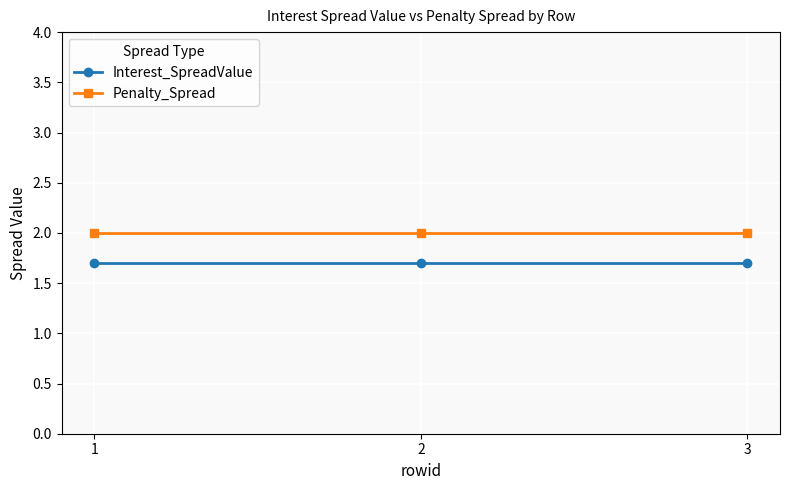

What is the difference between the highest and lowest values at 3?

0.3